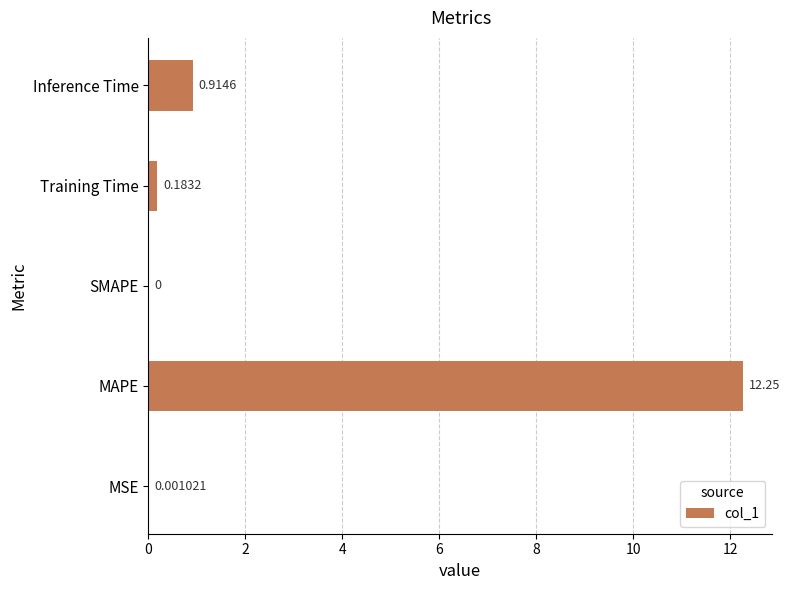

What is the sum of all values?

13.4